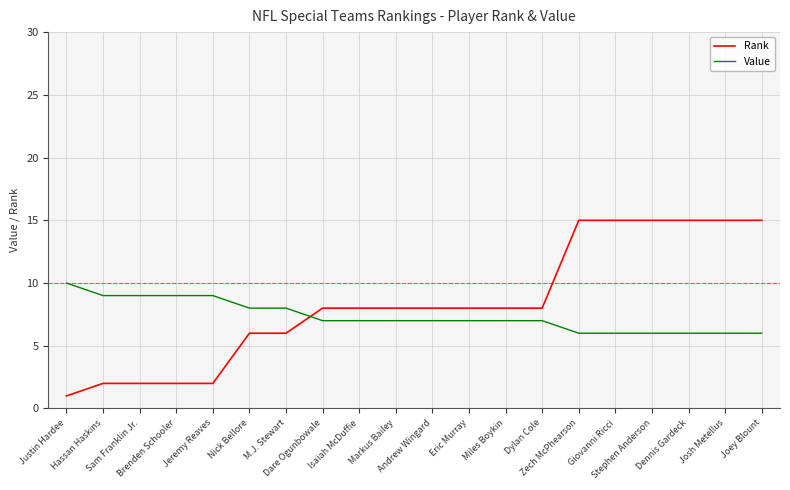

Is the value of Value at Justin Hardee greater than the value of Rank at M.J. Stewart?

Yes